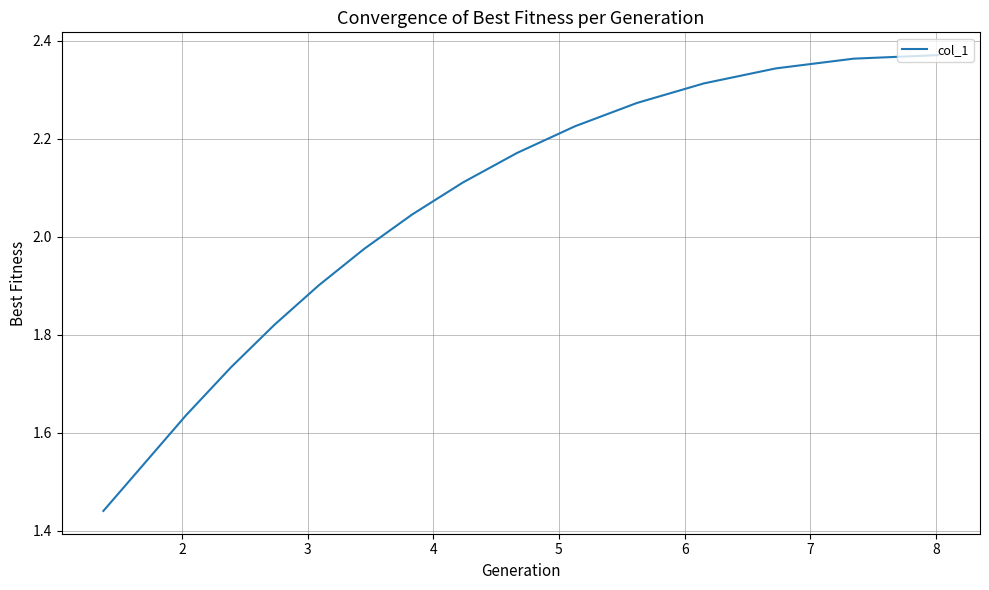

What is the difference between the maximum and minimum values?

0.9